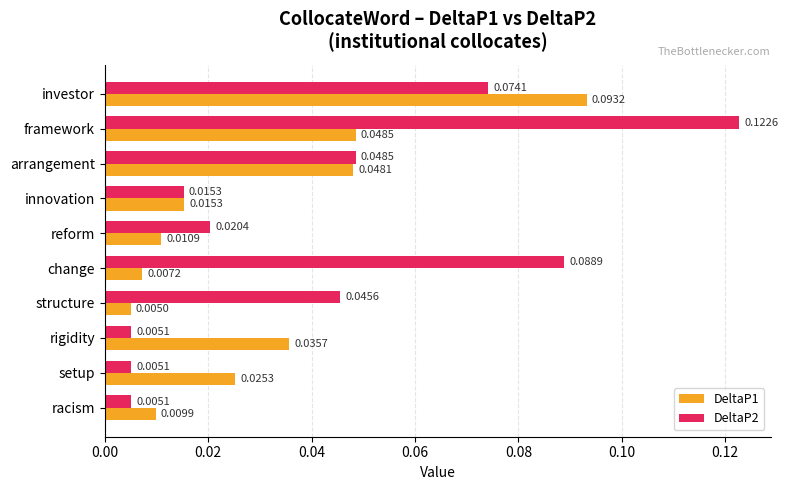

Between framework and setup, which series saw the biggest shift?

DeltaP2